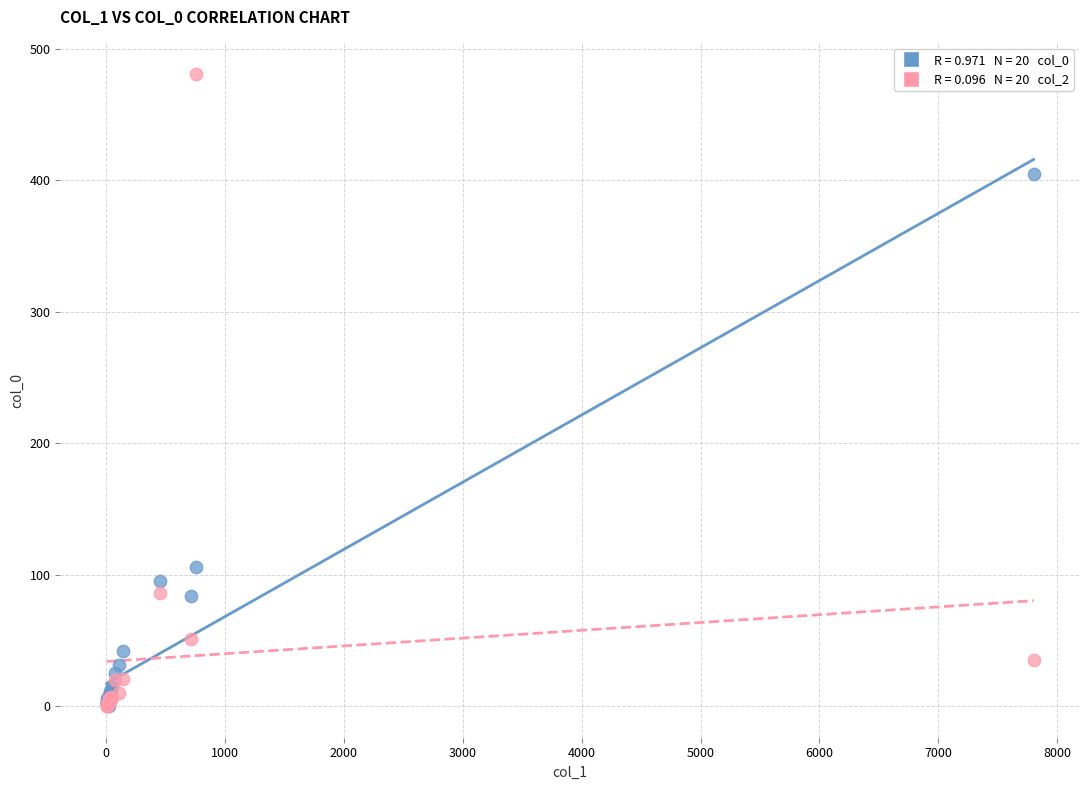

Across all series, what Y value is closest to 240?

106